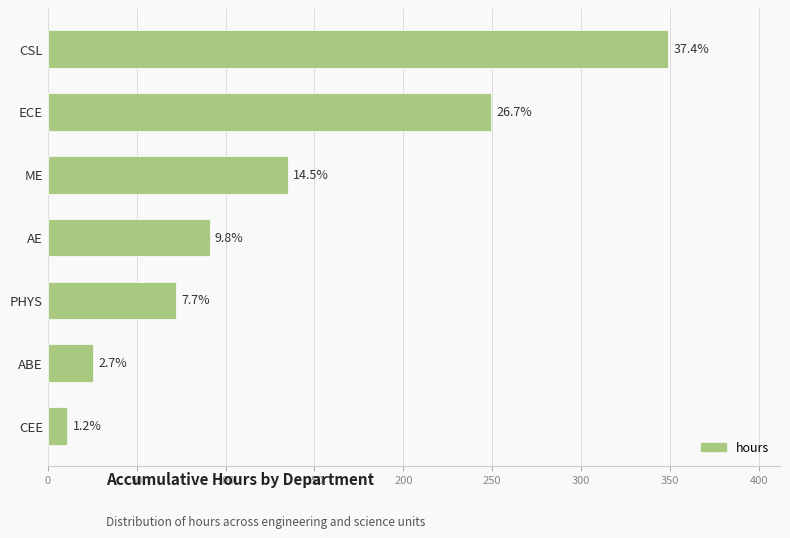

Does the chart contain any negative values?

No